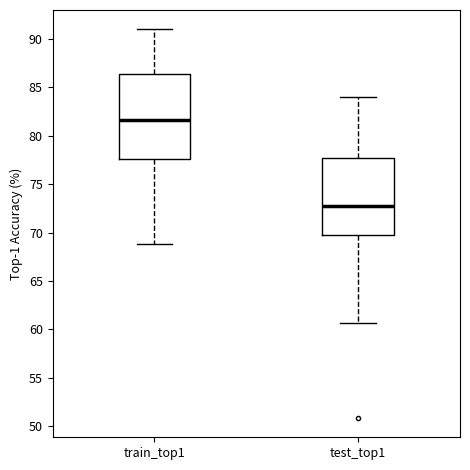

Reading left to right, read every box against the y-axis: the position of its median line, the range the box covers, and the ends of its whiskers. The values are not printed on the chart, so give them approximately, as read against the axis.

train_top1: median 81.5, box 77.5 to 86.5, whiskers 69.0 to 91.0
test_top1: median 72.5, box 70.0 to 77.5, whiskers 60.5 to 84.0